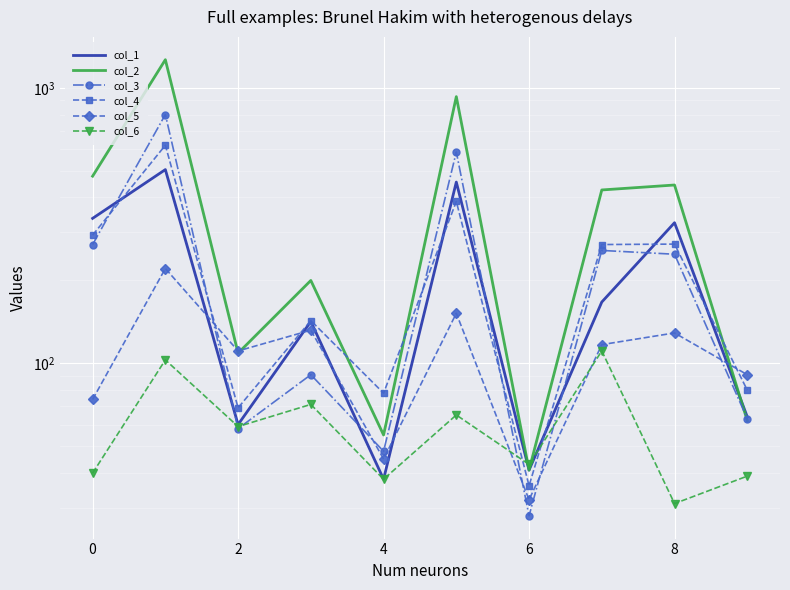

What is the value of the col_2 point at the 8th from the left?

426